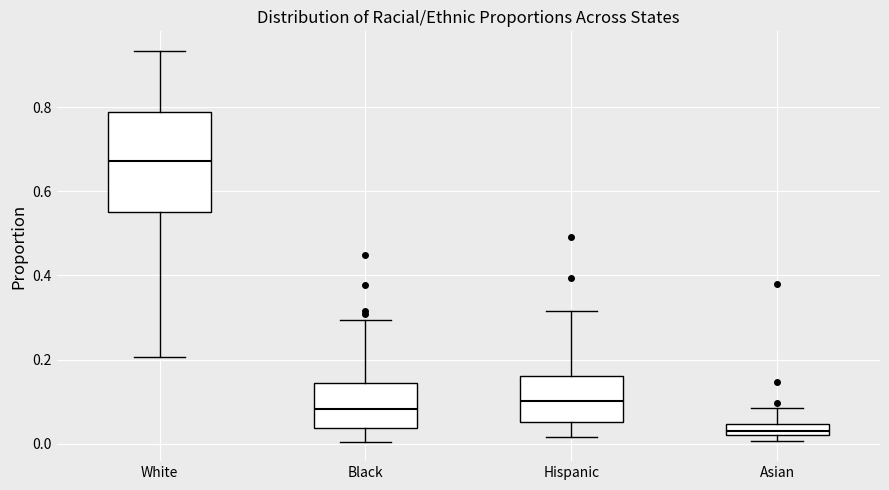

Where is the upper edge of the box for White on the y-axis? The values are not printed on the chart, so give them approximately, as read against the axis.

0.78